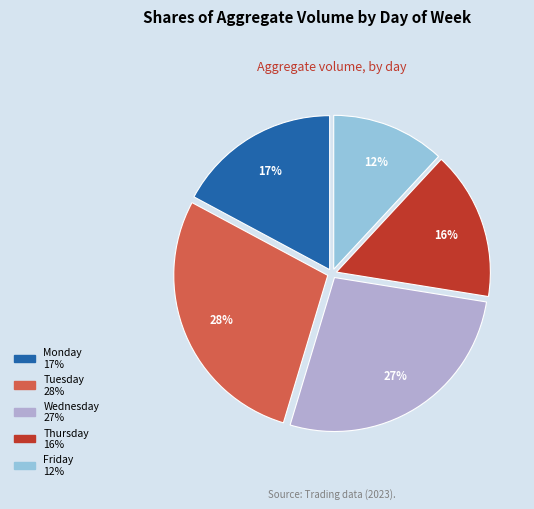

Is there a majority slice in this chart?

No